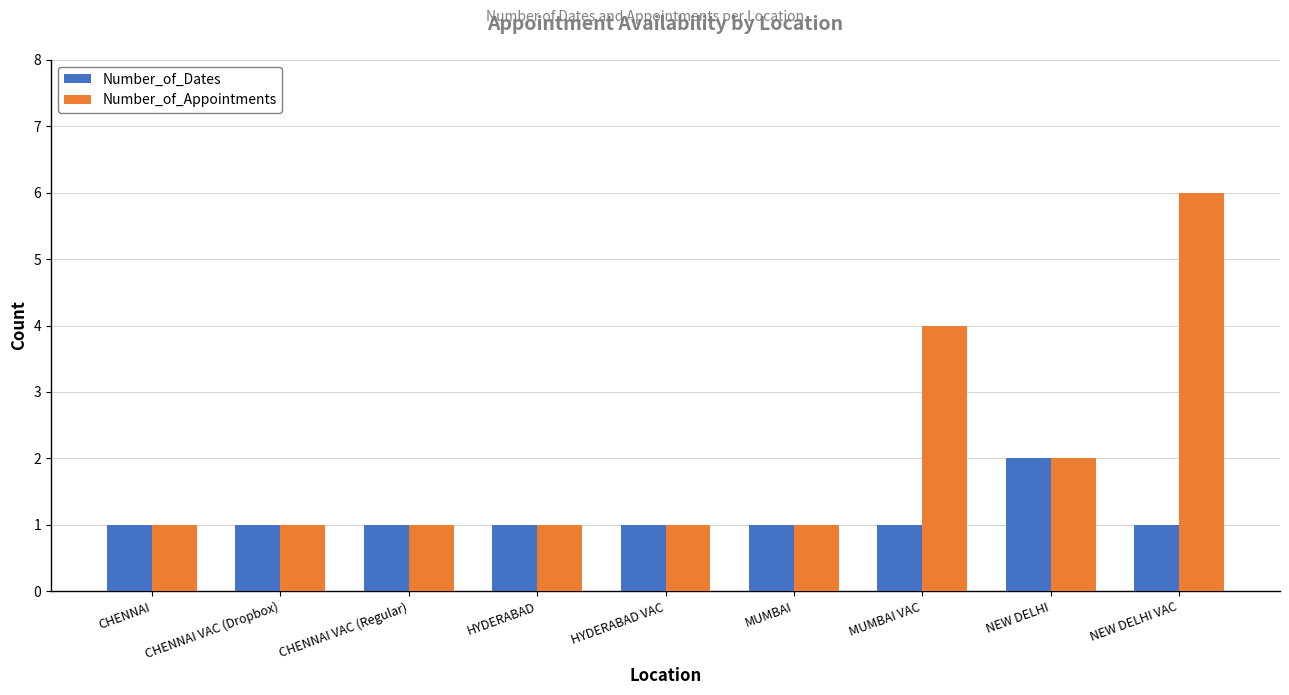

Which series has the largest range (max minus min)?

Number_of_Appointments